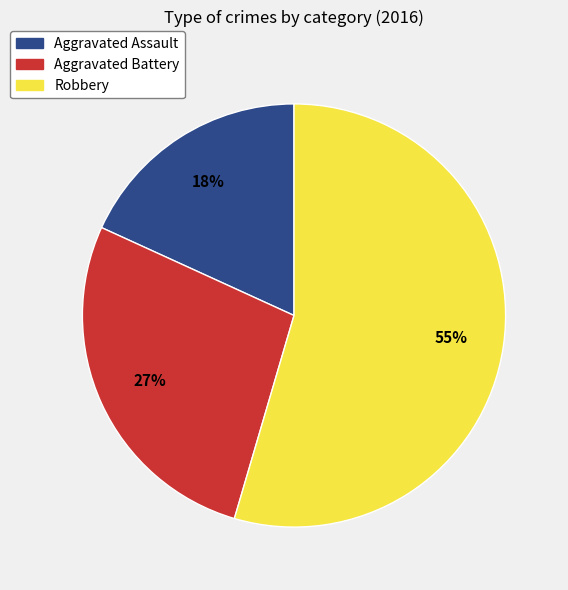

To the nearest percent, what is the difference between the Aggravated Battery and Aggravated Assault slice percentages?

9%